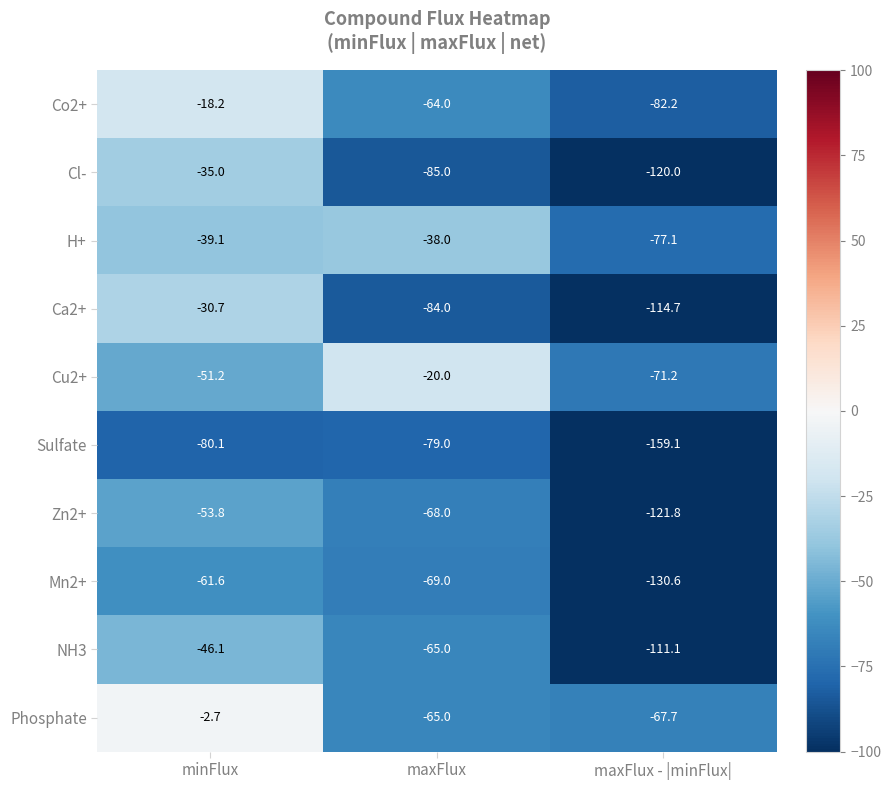

What is the difference between the highest and lowest values at maxFlux - |minFlux|?

91.4